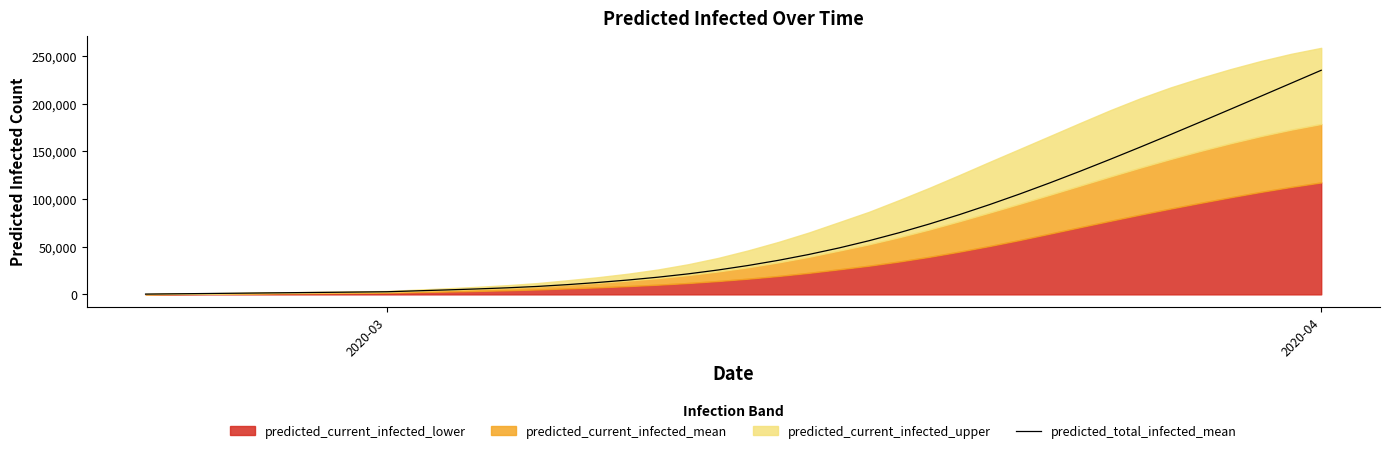

Which label corresponds to the smallest value in the chart?

2020-03